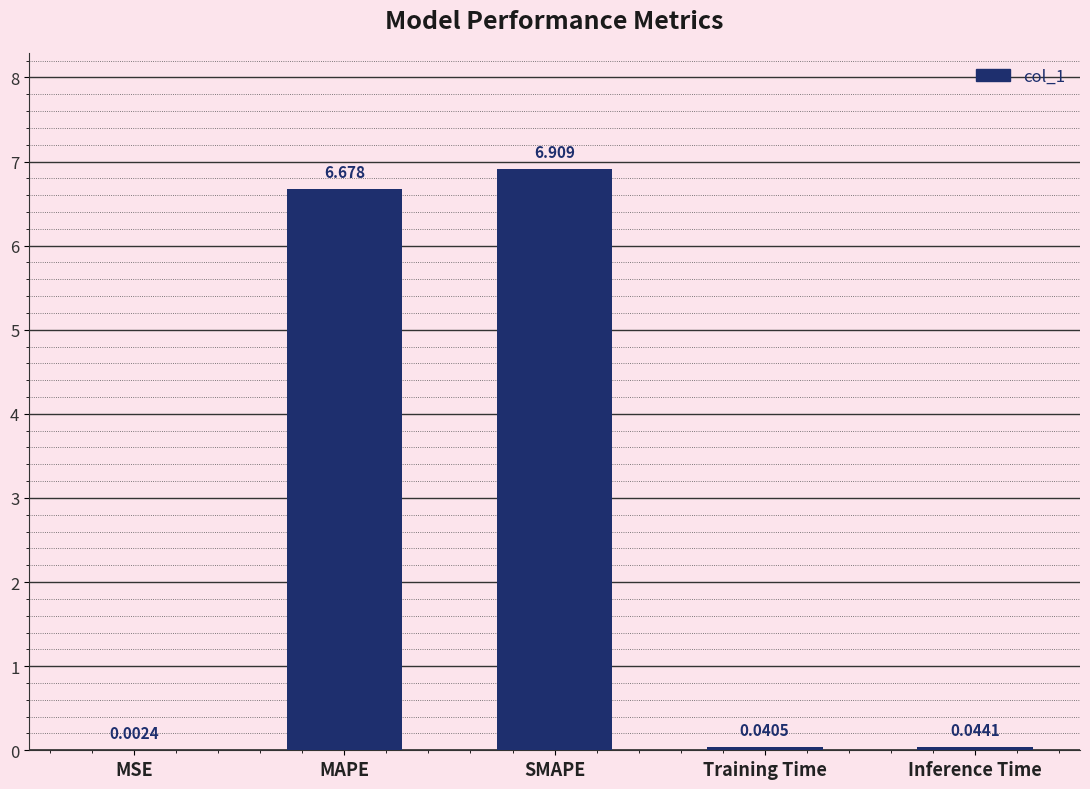

What is the sum of all values?

13.7